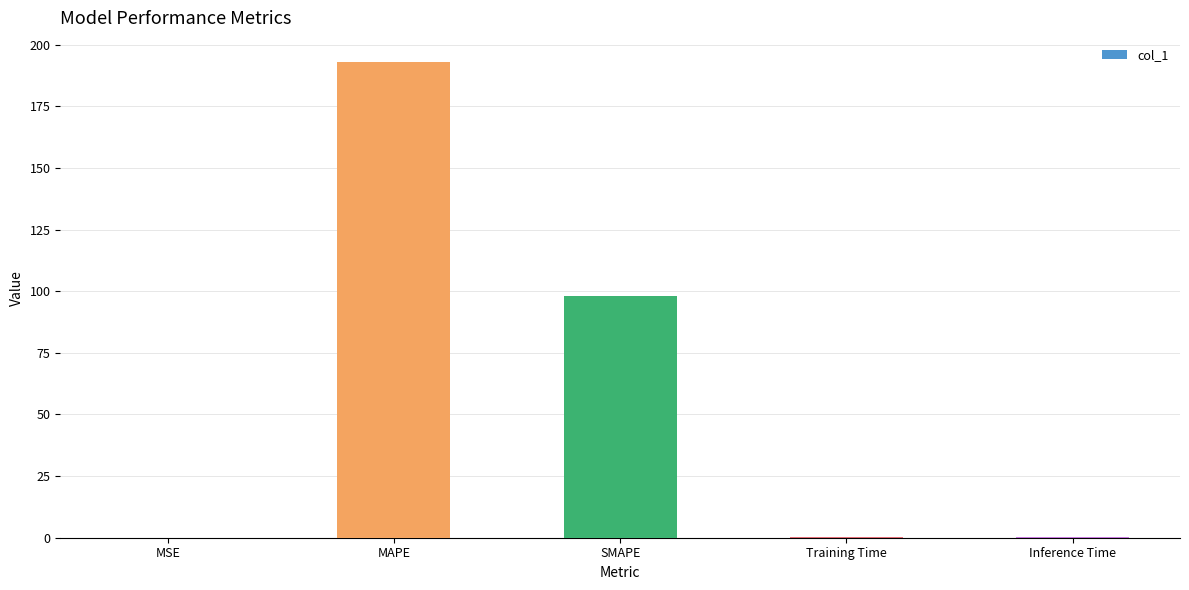

Are the bars horizontal?

No